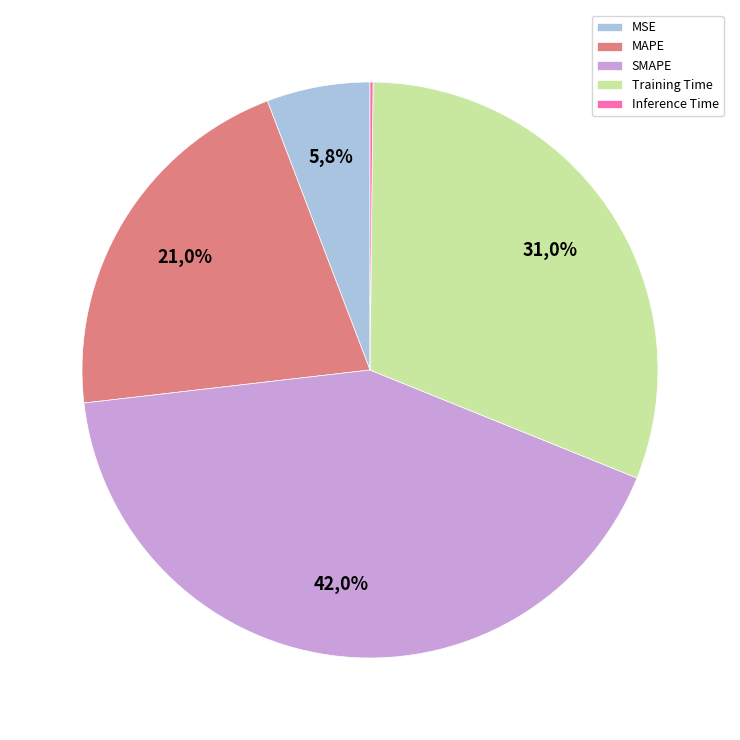

How many segments does this pie chart have?

5